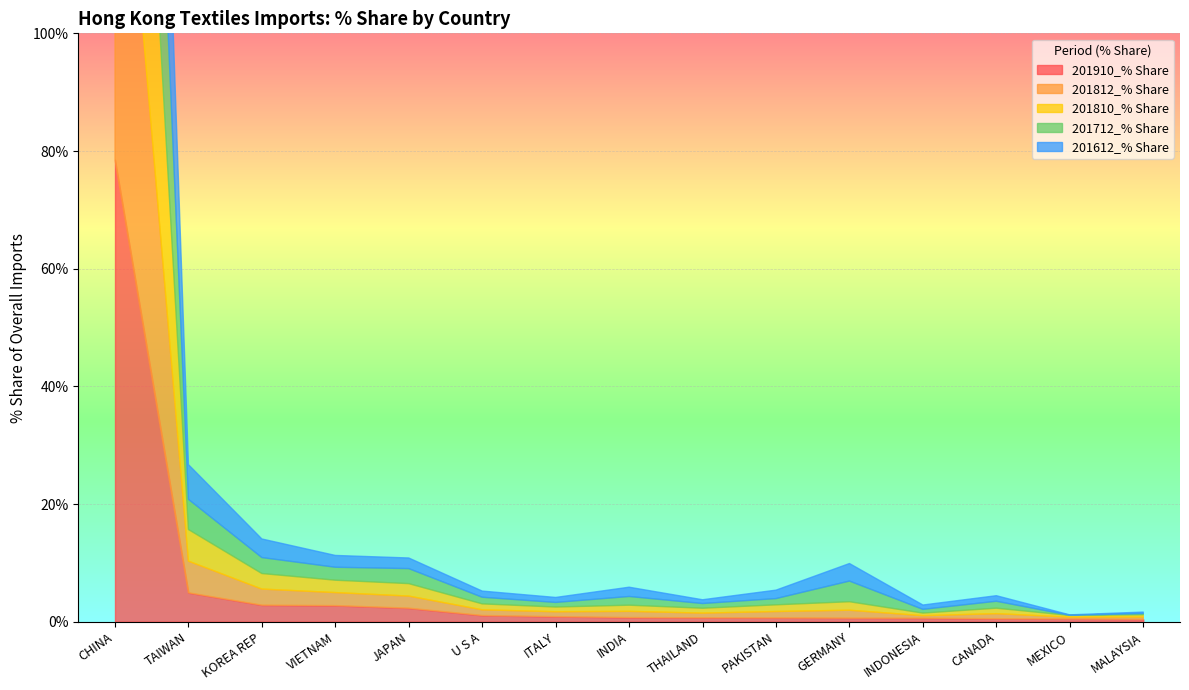

Between CANADA and CHINA, which is larger?

CHINA